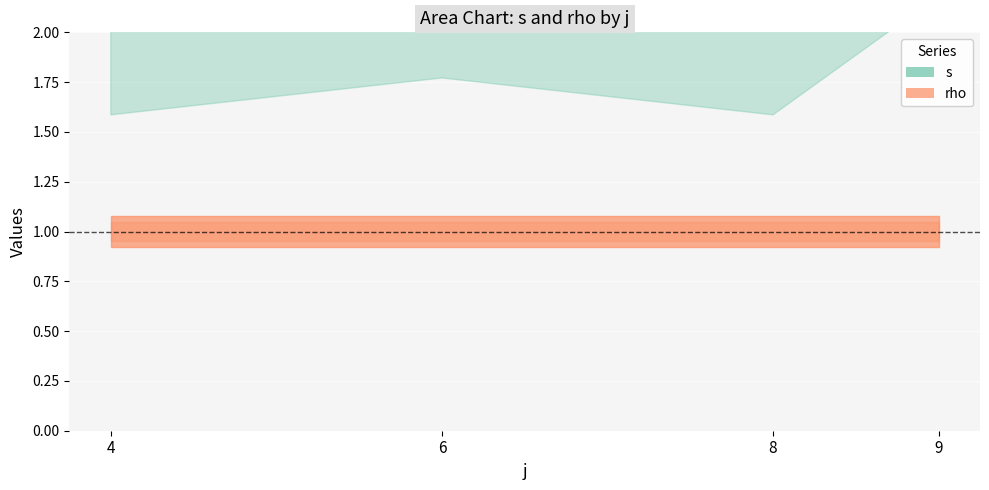

Between 5 and 11, which series saw the biggest shift?

s